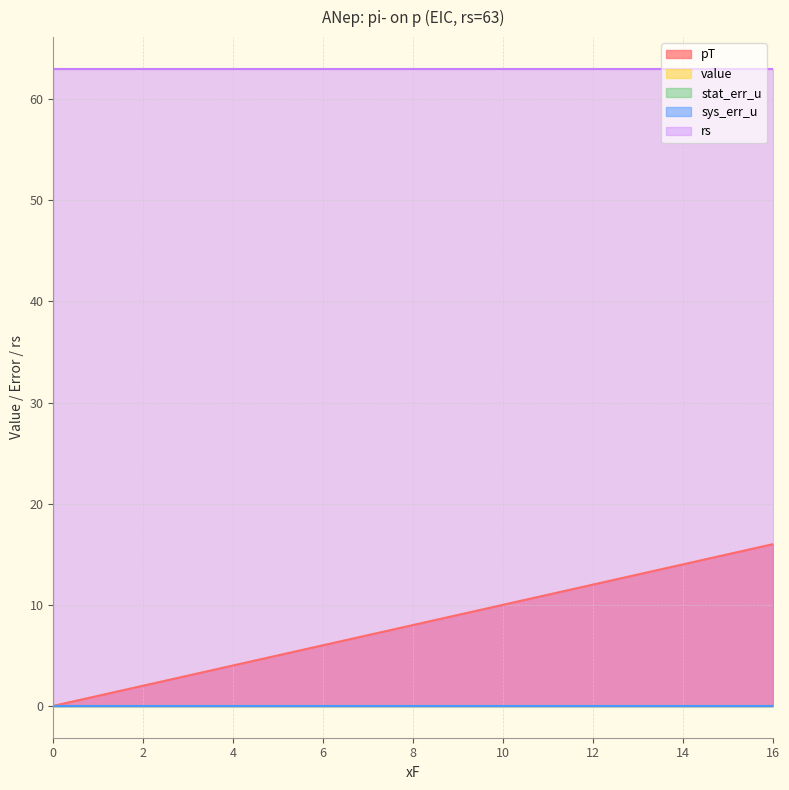

Rank the categories by value value from lowest to highest.

0, 1, 2, 3, 4, 5, 6, 7, 8, 9, 10, 11, 12, 13, 14, 15, 16